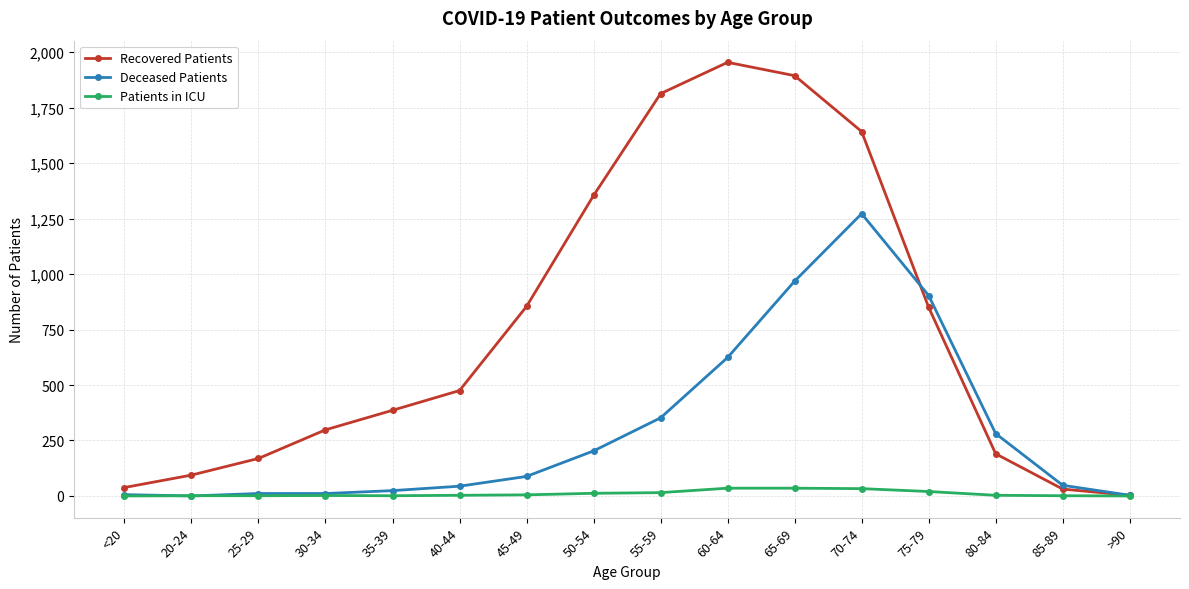

What value does the Deceased Patients series have at 65-69, to the nearest 10?

970